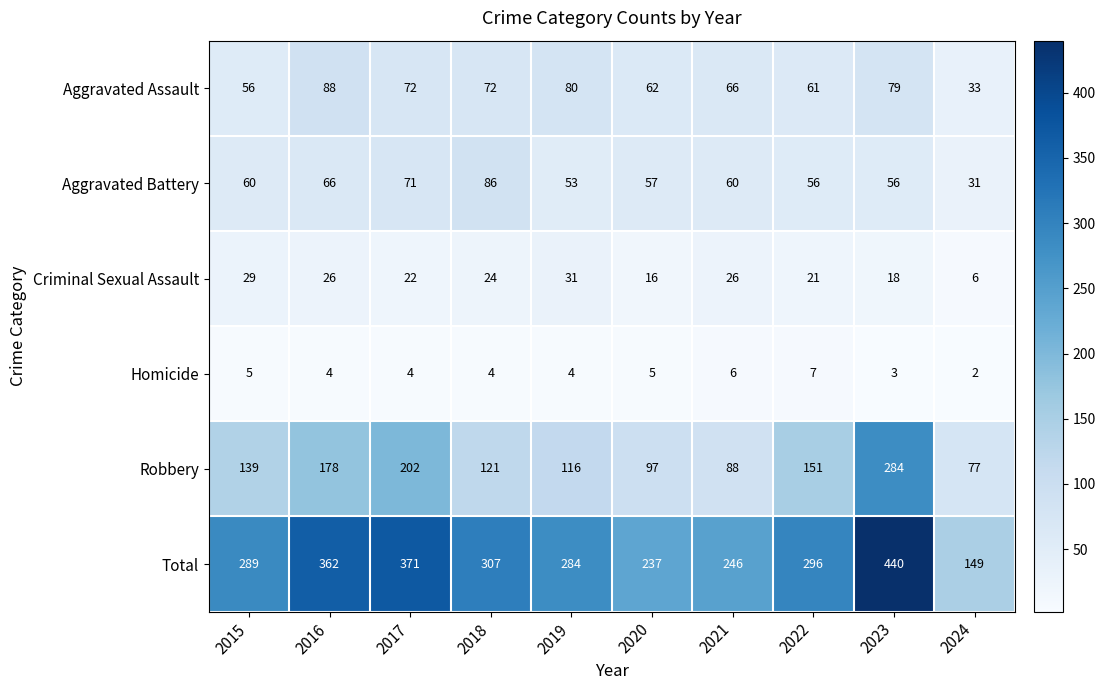

What is the greatest value displayed?

440